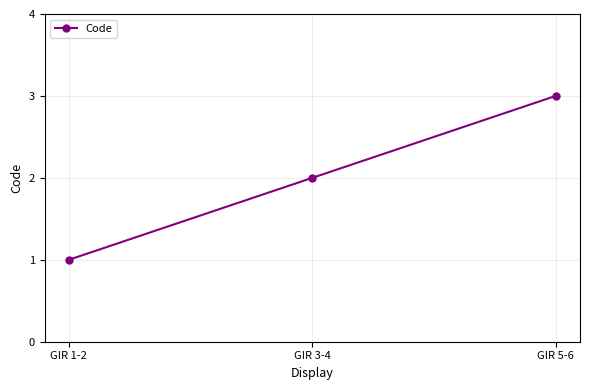

What is the sum of the values at GIR 3-4 and GIR 1-2?

3